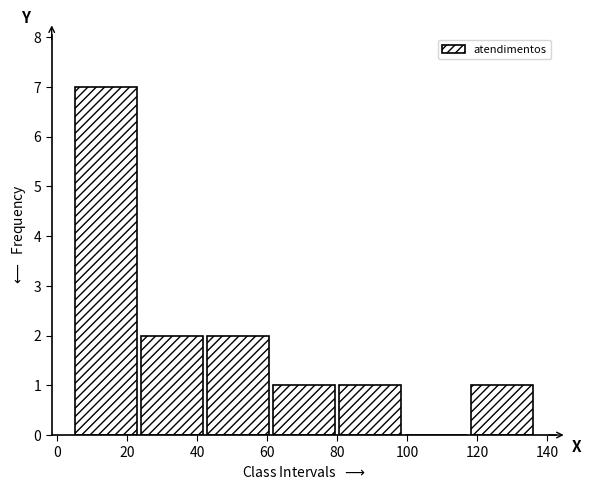

Reading left to right, list every bar in this chart as the range it spans on the x-axis followed by its height. Neither the bar edges nor the heights are printed on the chart, so give them approximately, as read against the axes.

6 to 24: 7
24 to 42: 2
42 to 62: 2
62 to 80: 1
80 to 100: 1
100 to 118: 0
118 to 138: 1